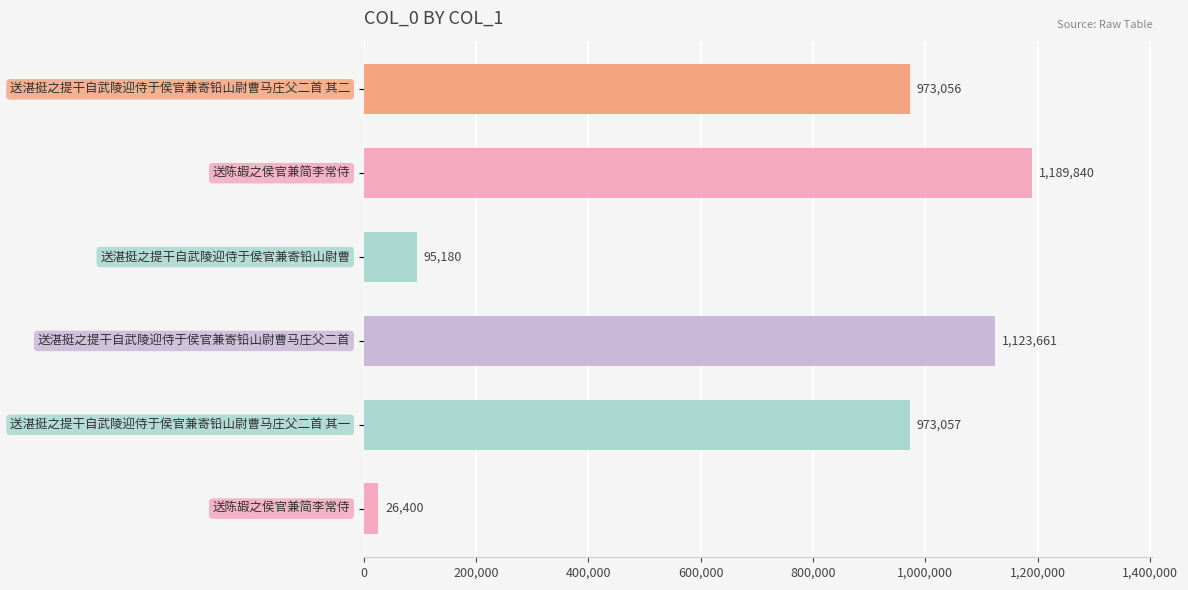

What is the smallest value displayed?

26400